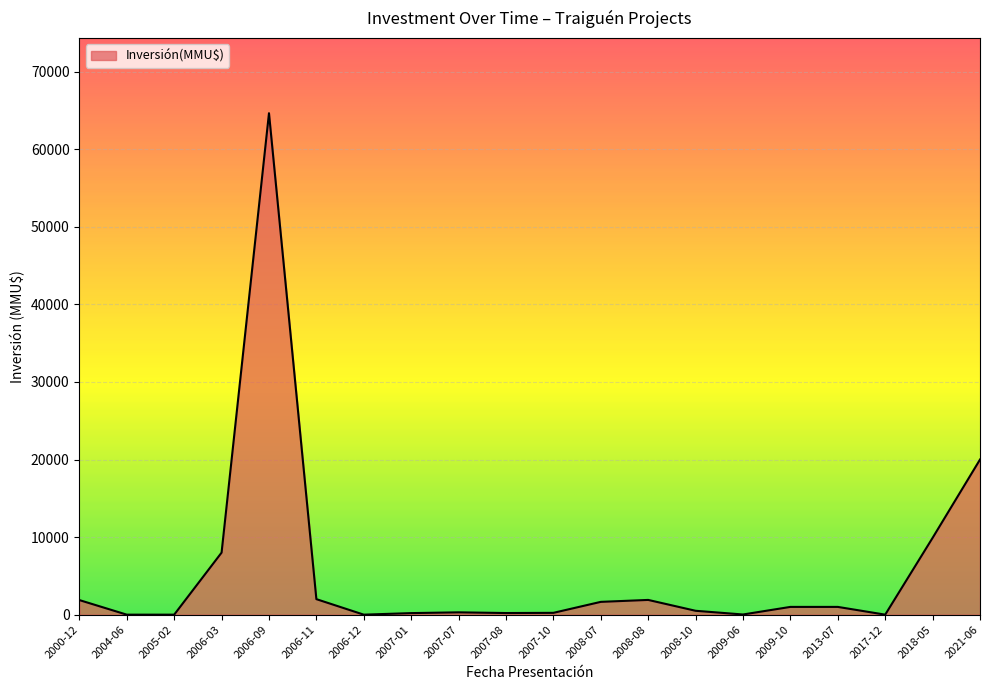

What is the maximum value shown in the chart?

64655